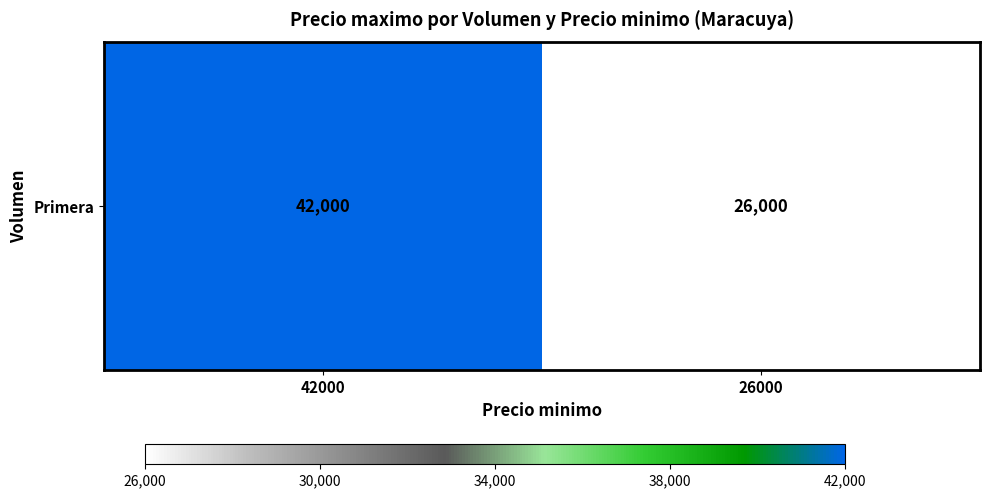

Approximately how many times larger is the value at 42000 compared to 26000?

1.6